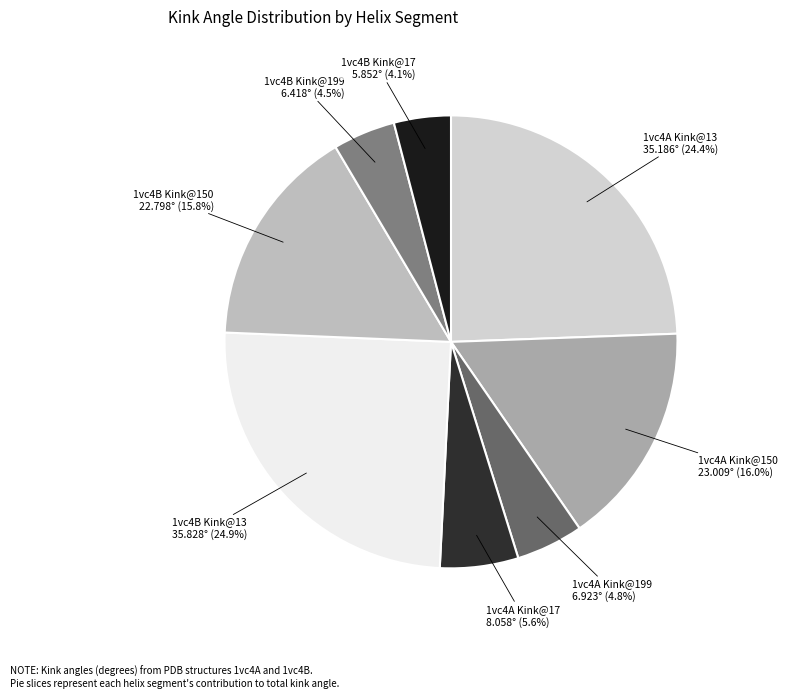

Does any single category account for the majority?

No